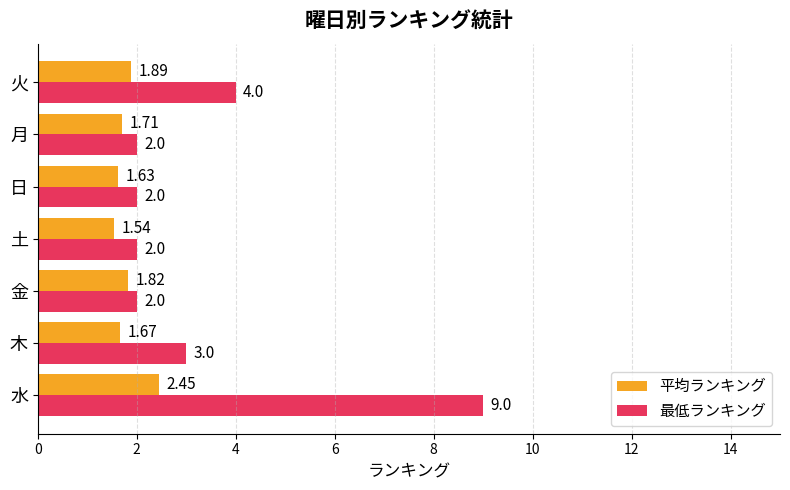

Where is 平均ランキング nearest to the value 1?

土